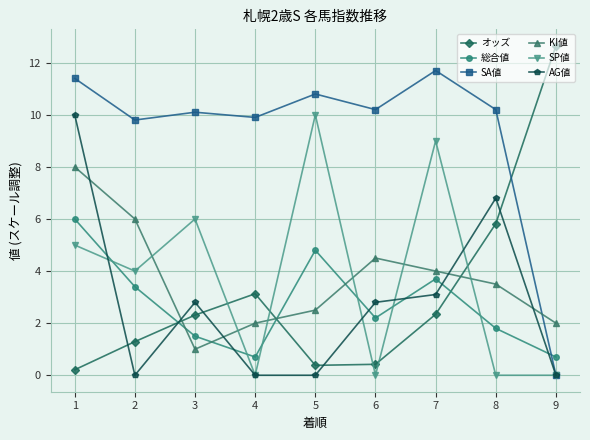

Which label corresponds to the largest value in the chart?

9